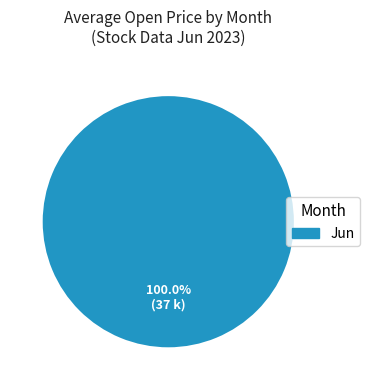

Is there a majority slice in this chart?

Yes